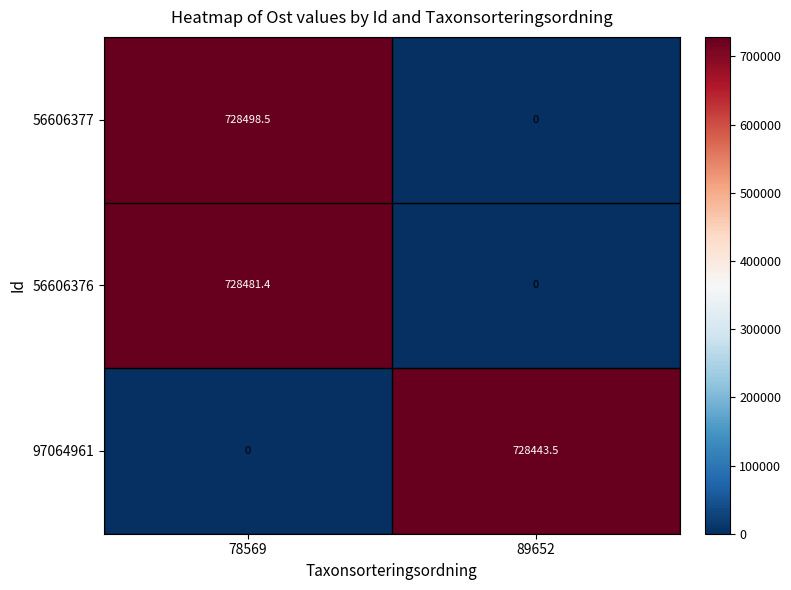

Rank the series at 78569 from lowest to highest value.

97064961, 56606376, 56606377